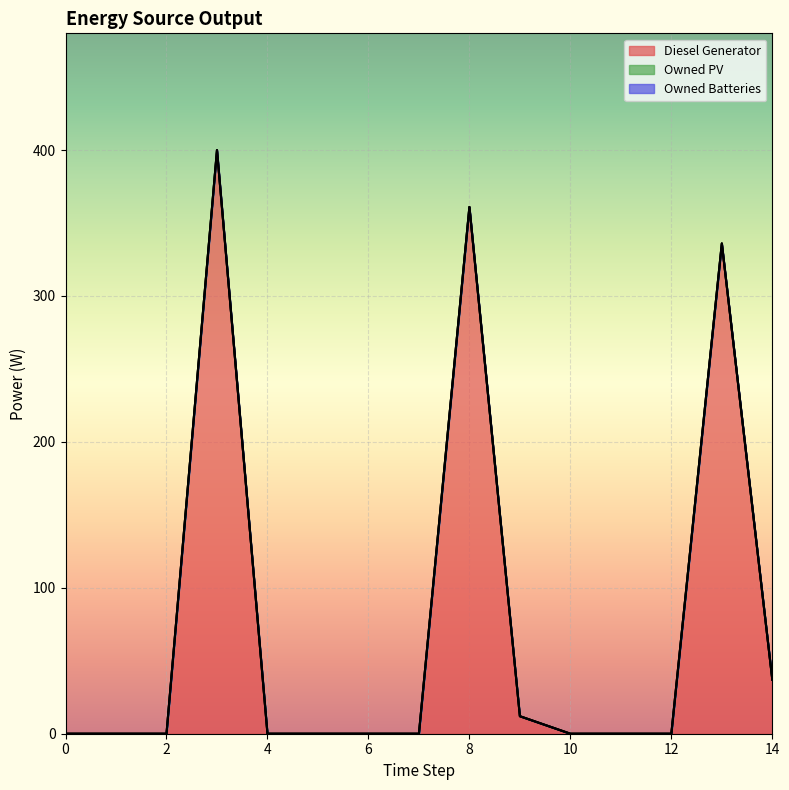

List the labels in order of Owned PV value, smallest first.

0, 1, 2, 3, 4, 5, 6, 7, 8, 9, 10, 11, 12, 13, 14